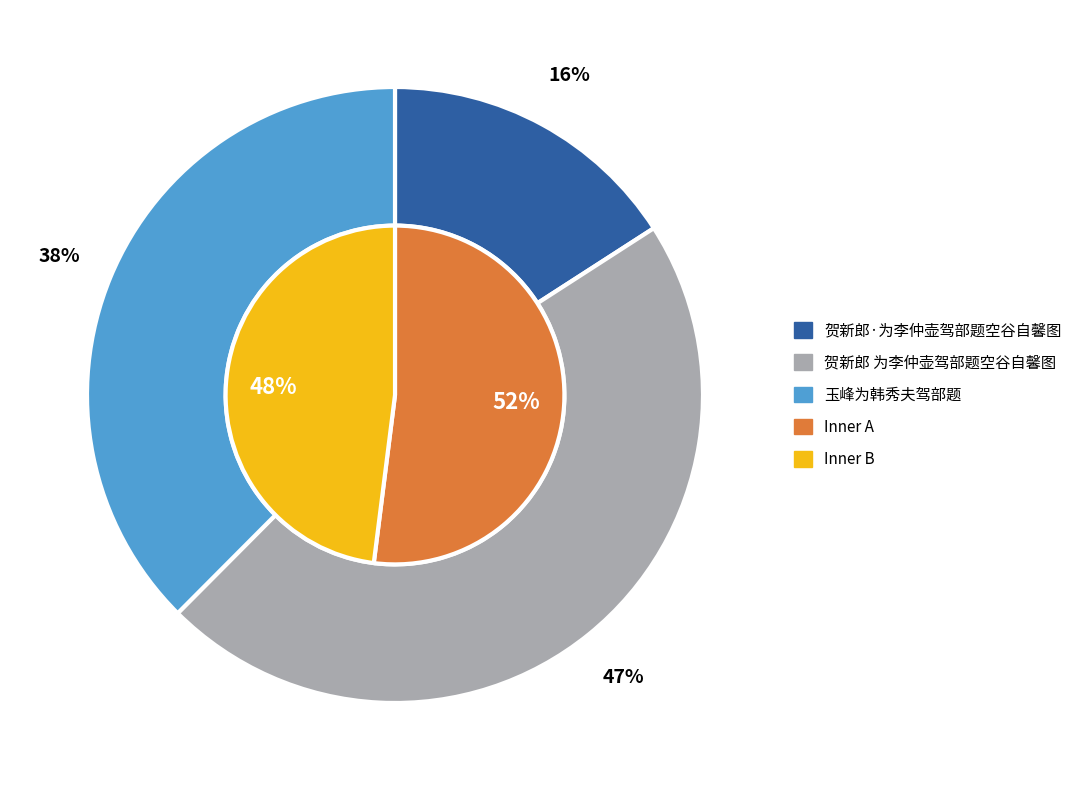

Does any single category account for the majority?

No